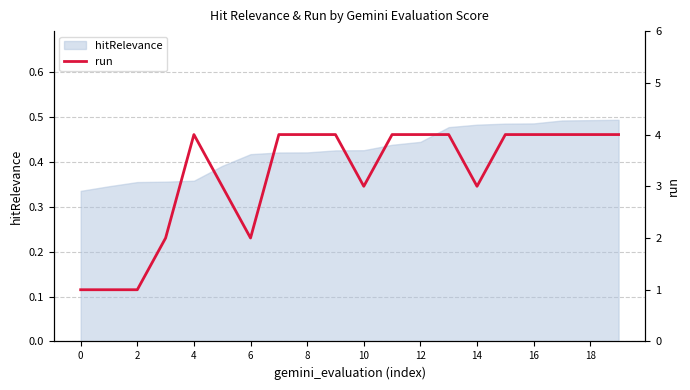

What is the smallest value displayed?

1